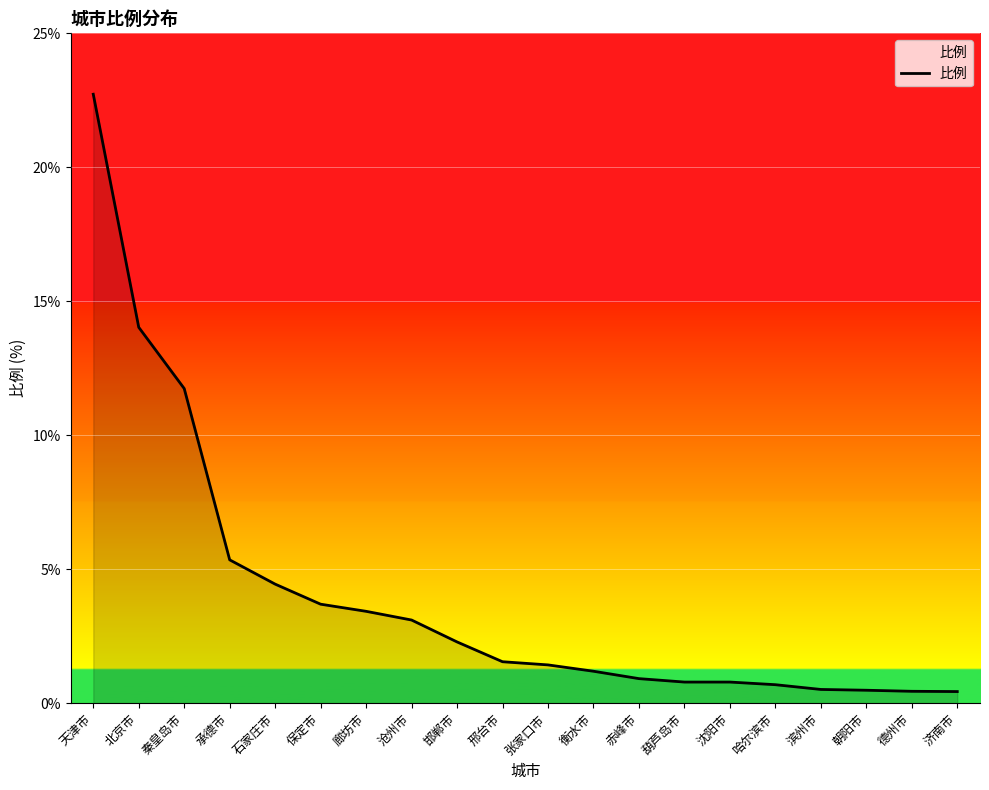

Reading right to left, list all the values displayed in this chart.

0.4	0.5	0.5	0.5	0.7	0.8	0.8	0.9	1.2	1.4	1.6	2.3	3.1	3.5	3.8	4.5	5.4	11.9	14.2	23.1